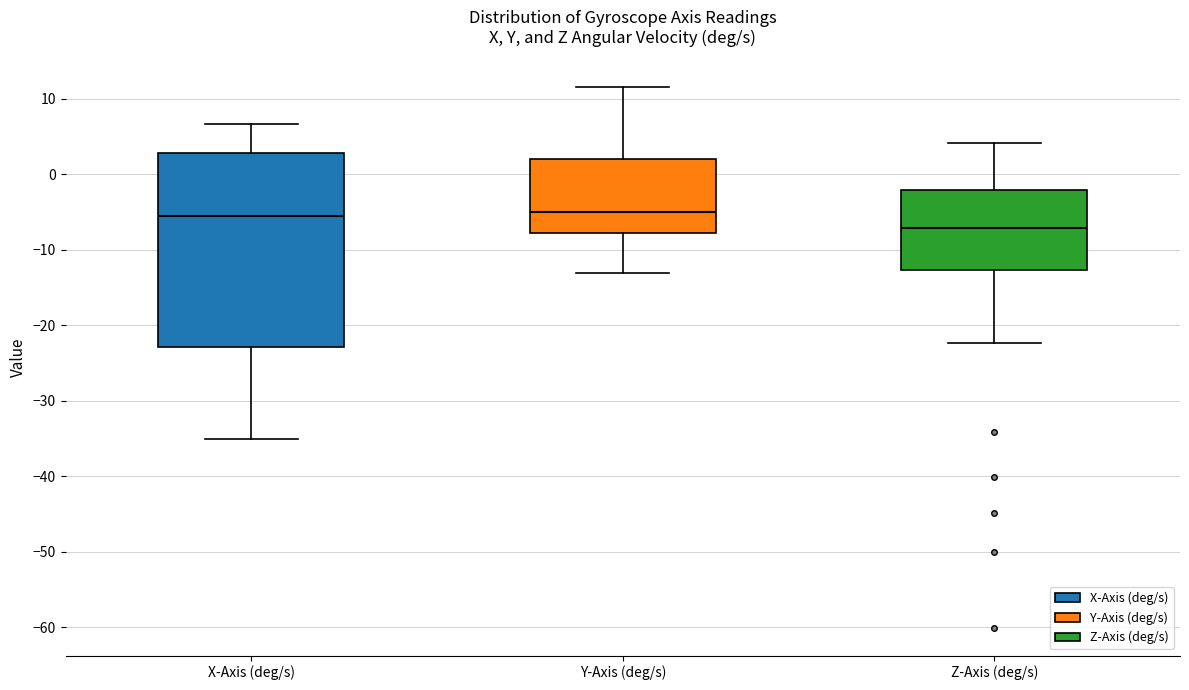

Reading left to right, read every box against the y-axis: the position of its median line, the range the box covers, and the ends of its whiskers. The values are not printed on the chart, so give them approximately, as read against the axis.

X-Axis (deg/s): median -6, box -23 to 3, whiskers -35 to 7
Y-Axis (deg/s): median -5, box -8 to 2, whiskers -13 to 12
Z-Axis (deg/s): median -7, box -13 to -2, whiskers -22 to 4